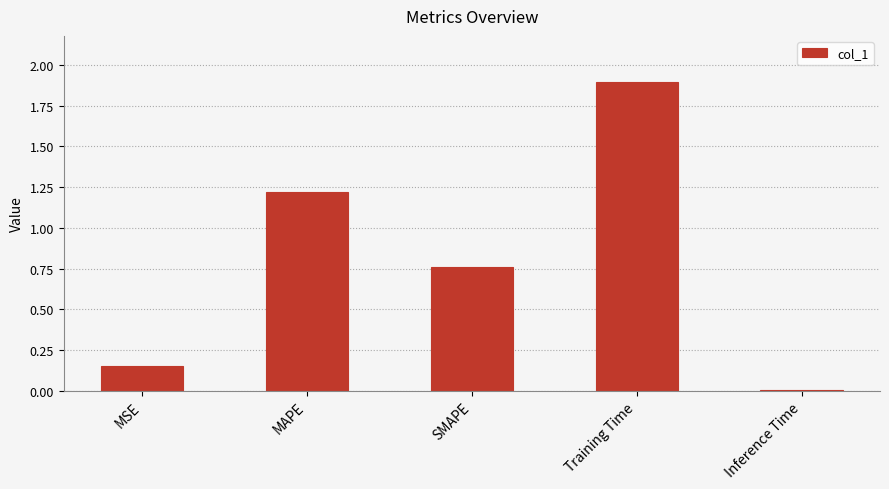

List the labels in order of value, smallest first.

Inference Time, MSE, SMAPE, MAPE, Training Time